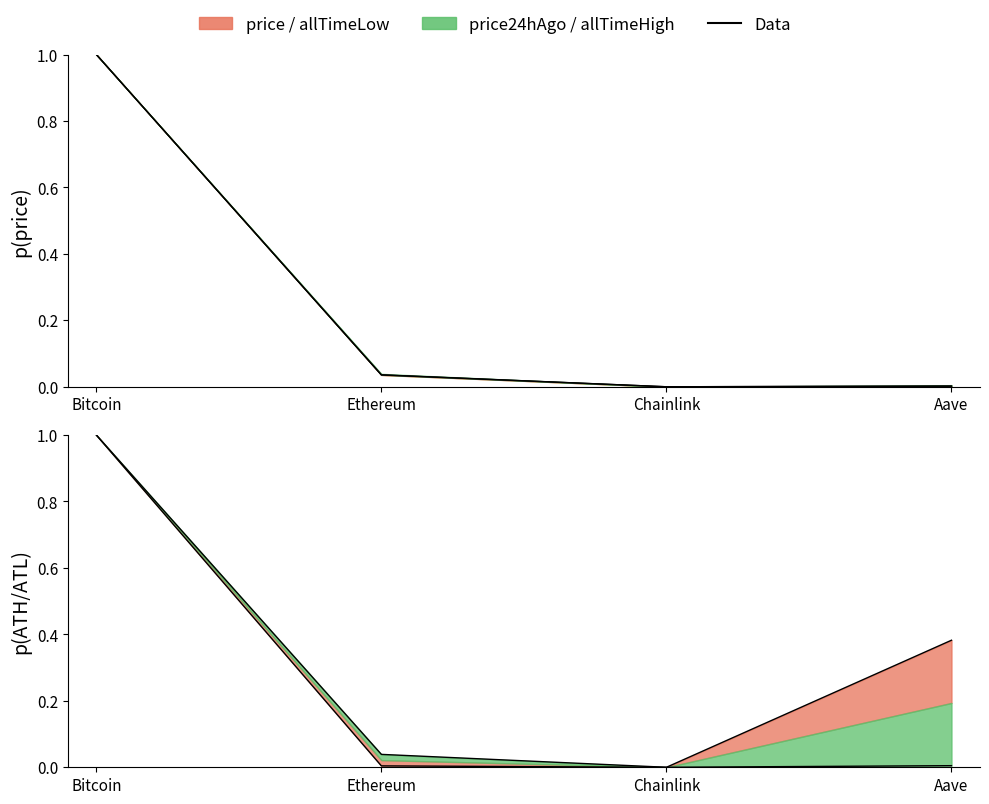

Reading right to left, extract all data points from this chart.

price: Aave=0.0	Chainlink=0.0	Ethereum=0.0	Bitcoin=1.0
price24hAgo: Aave=0.0	Chainlink=0.0	Ethereum=0.0	Bitcoin=1.0
allTimeHigh: Aave=0.0	Chainlink=0.0	Ethereum=0.0	Bitcoin=1.0
allTimeLow: Aave=0.4	Chainlink=0.0	Ethereum=0.0	Bitcoin=1.0